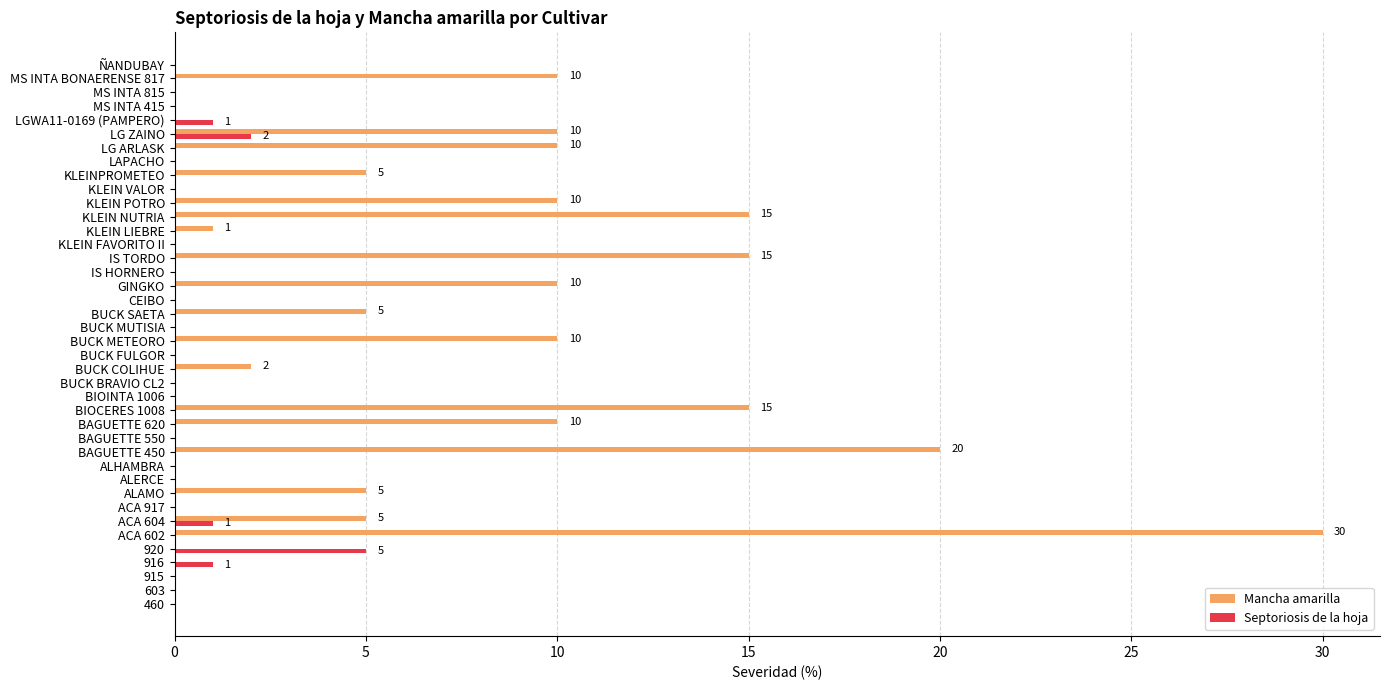

What is the sum of the Mancha amarilla values at ACA 604 and BUCK FULGOR?

5